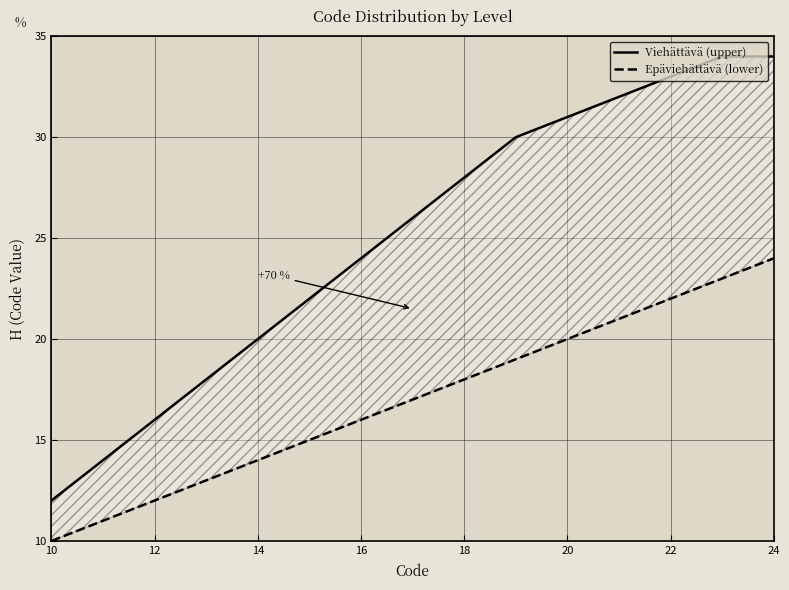

Is the value of Viehättävä (upper) at 16 greater than the value of Epäviehättävä (lower) at 10?

Yes